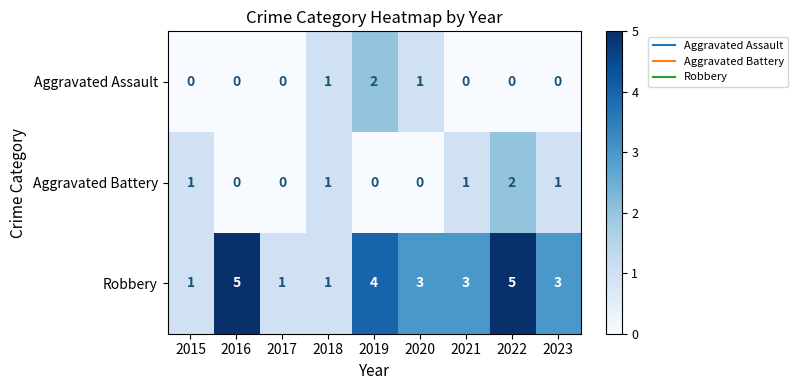

Reading right to left, list all the values displayed in this chart.

Aggravated Assault: 0	0	0	1	2	1	0	0	0
Aggravated Battery: 1	2	1	0	0	1	0	0	1
Robbery: 3	5	3	3	4	1	1	5	1